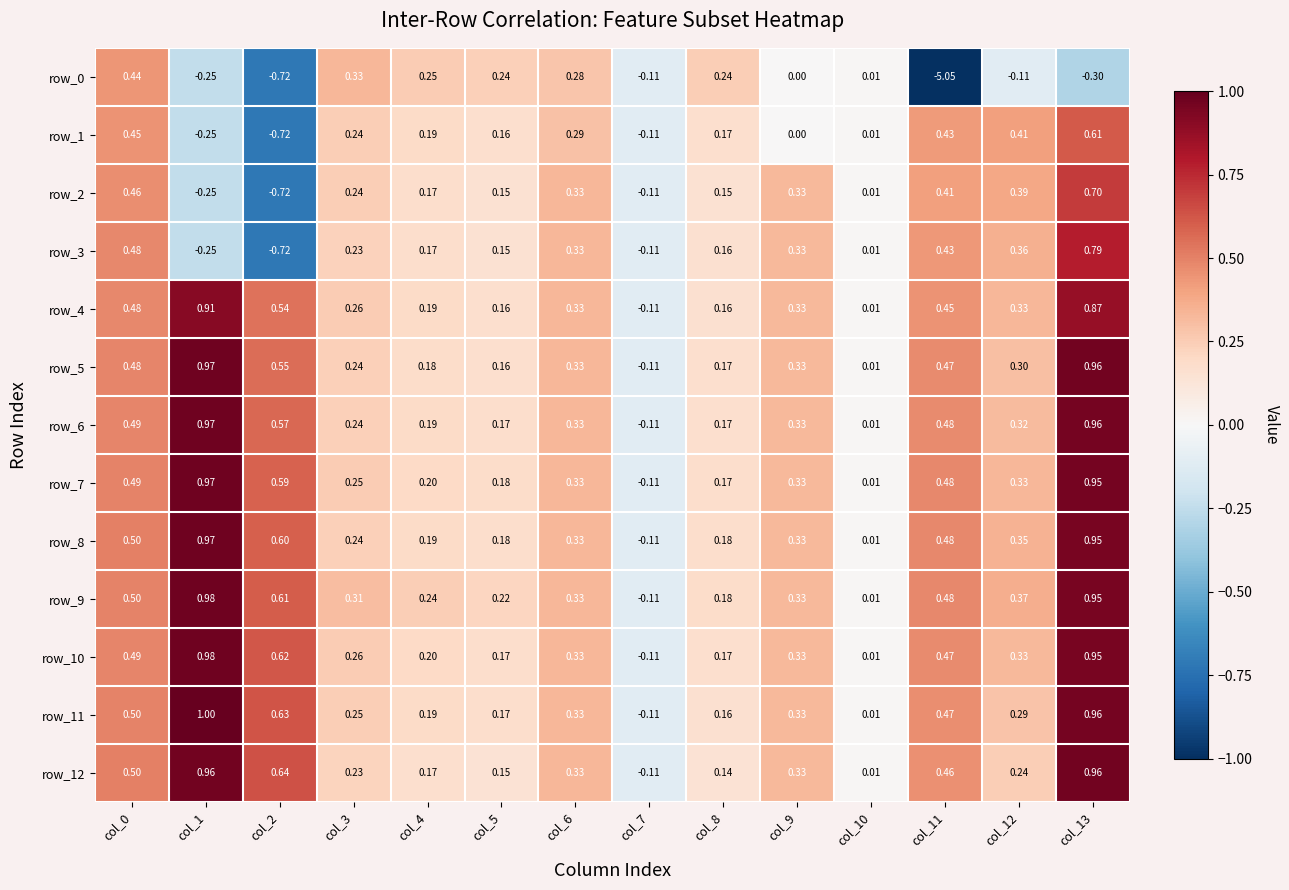

Is the value of row_2 at col_12 greater than the value of row_10 at col_6?

Yes